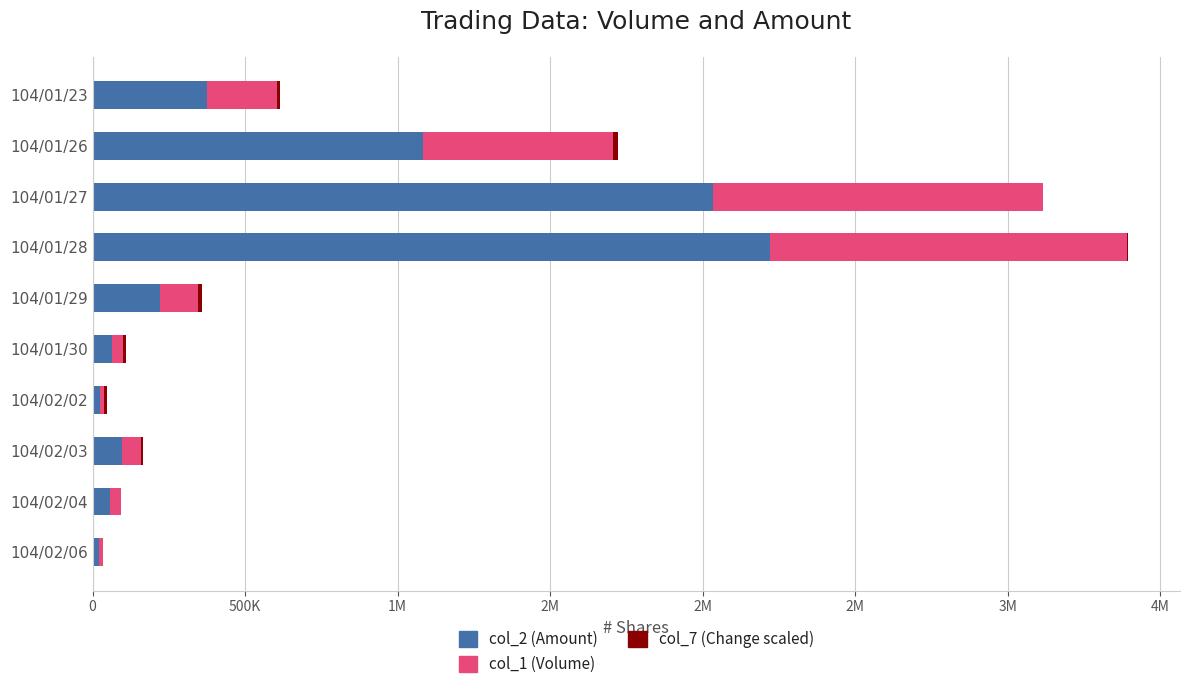

Rank the series by their average value, from highest to lowest.

col_2 (Amount), col_1 (Volume), col_7 (Change scaled)